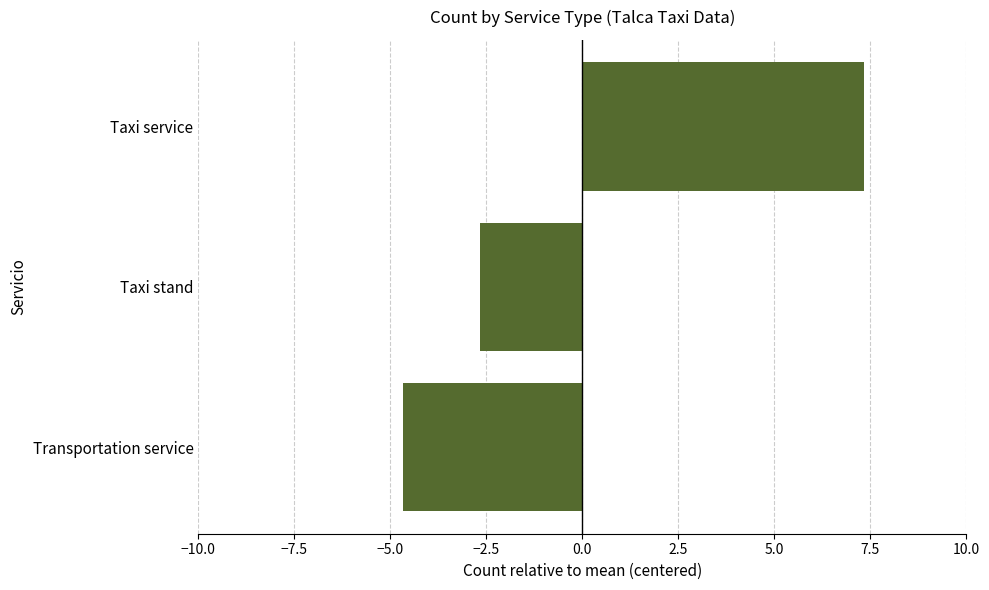

How many bars are there in total?

3